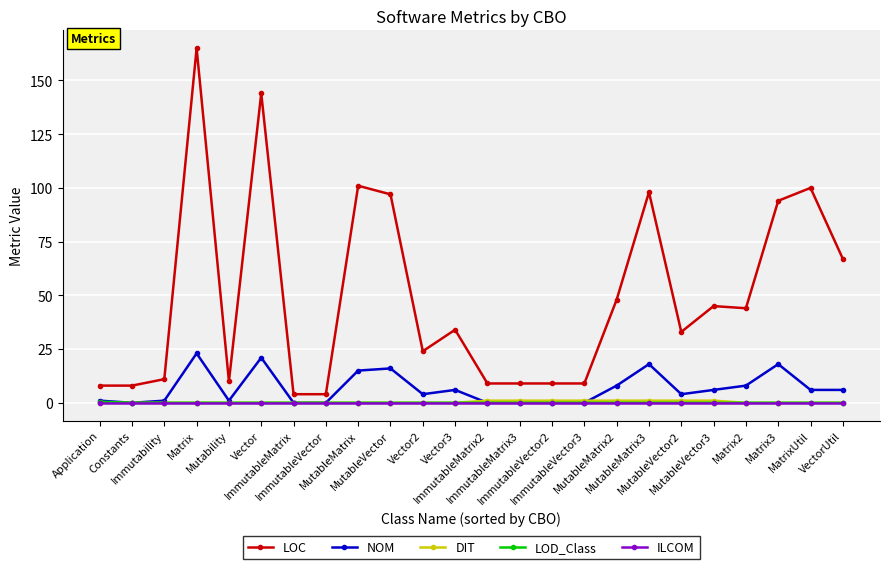

What is the maximum value shown in the chart?

165.0